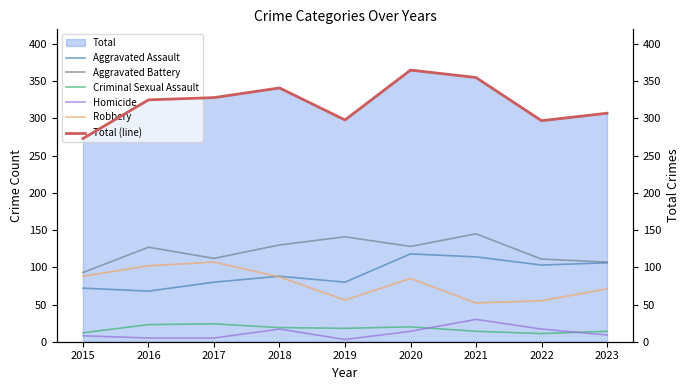

What is the value of the Aggravated Assault point at the 5th from the left?

80